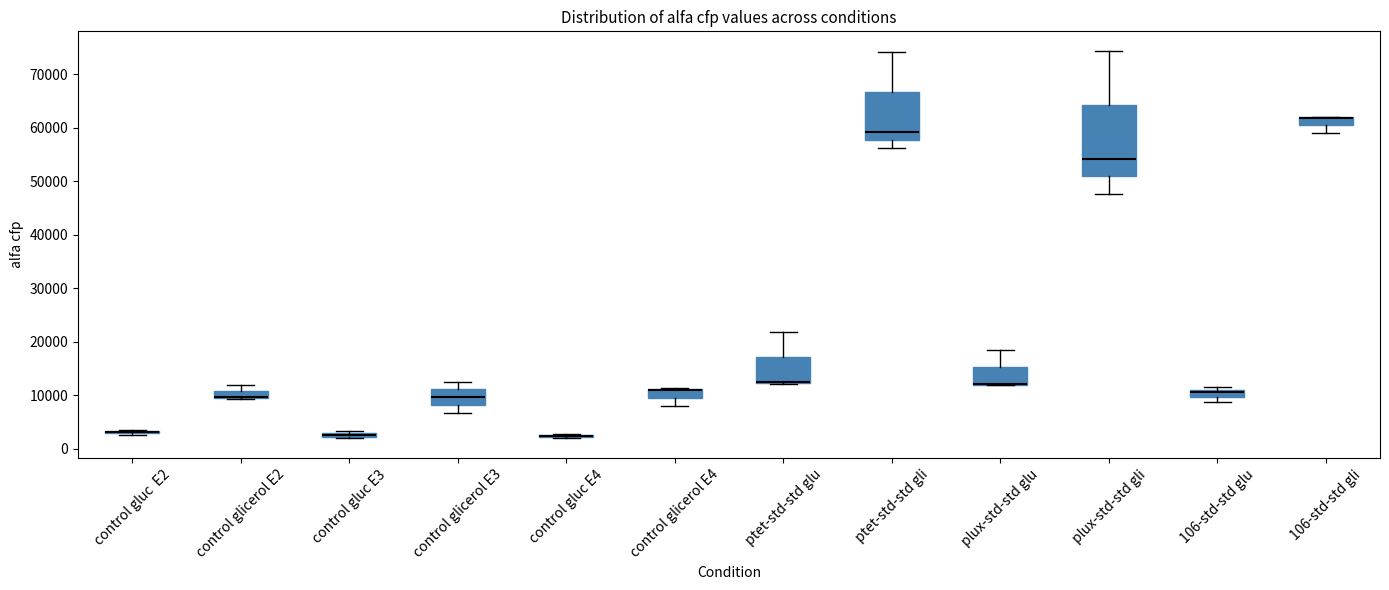

Where is the upper edge of the box for control glicerol E2 on the y-axis? The values are not printed on the chart, so give them approximately, as read against the axis.

11000